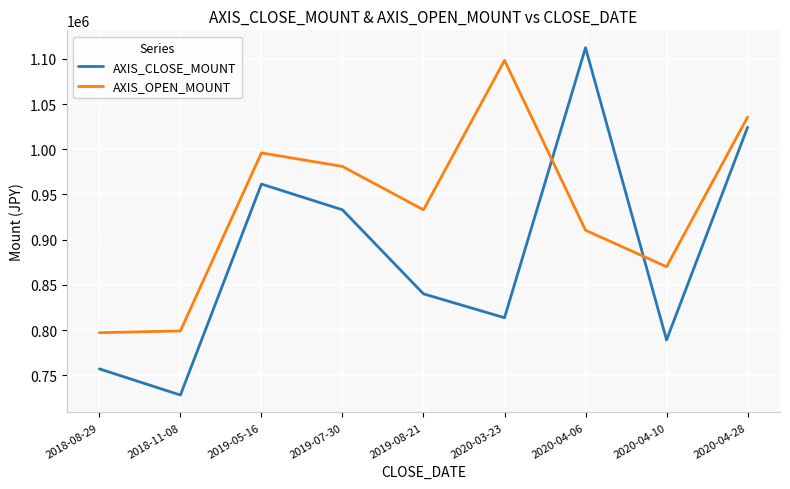

The value of AXIS_OPEN_MOUNT at 2019-05-16 is 996000. True or false?

True